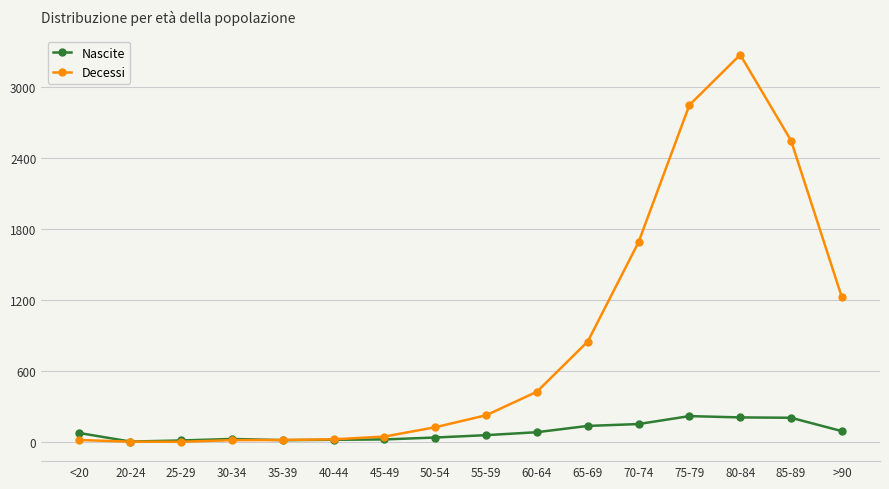

What is the lowest value of the Decessi series?

3